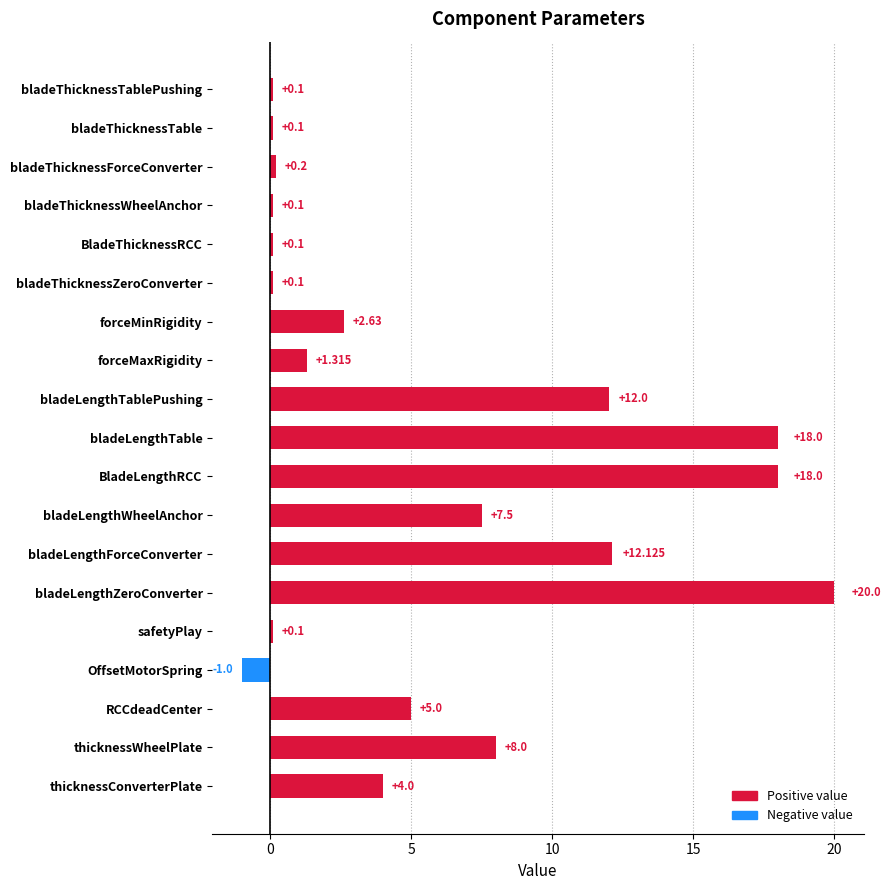

What is the minimum value shown in the chart?

-1.0